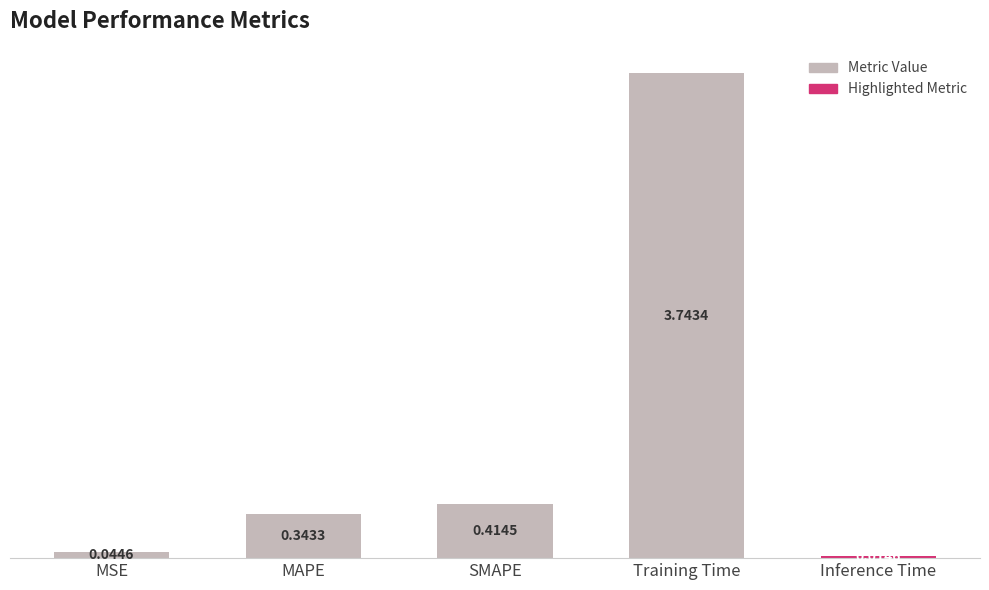

Rank the categories by value from lowest to highest.

Inference Time, MSE, MAPE, SMAPE, Training Time